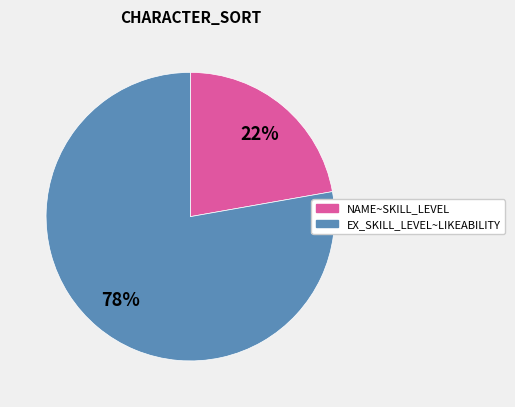

To the nearest percent, what is the difference between the largest and smallest slice percentages?

56%